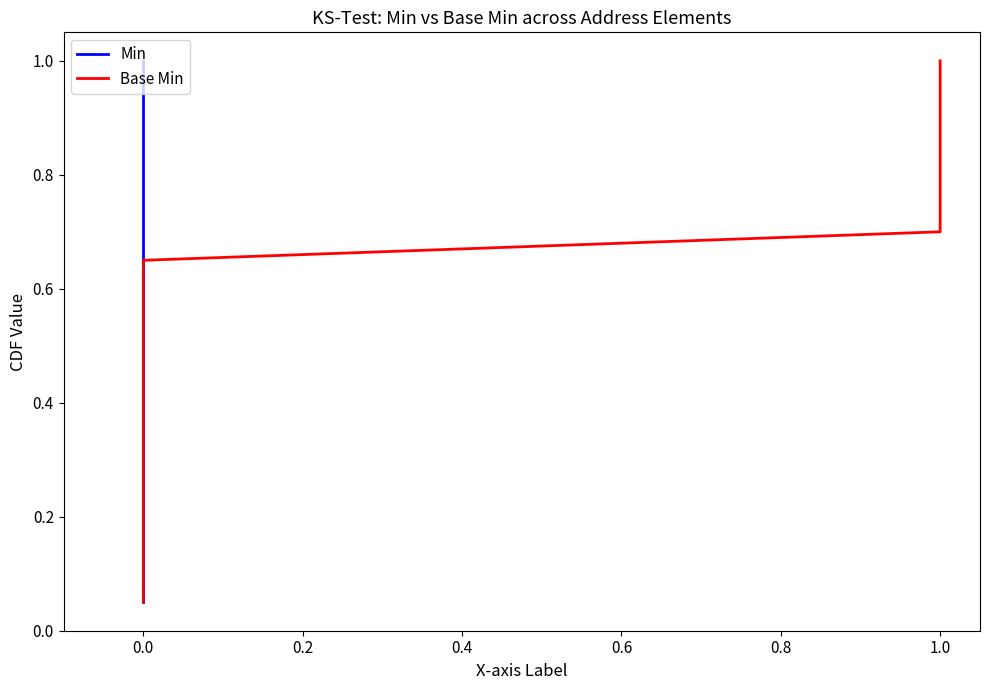

What is the difference between the second highest and minimum values in the Min series?

0.9